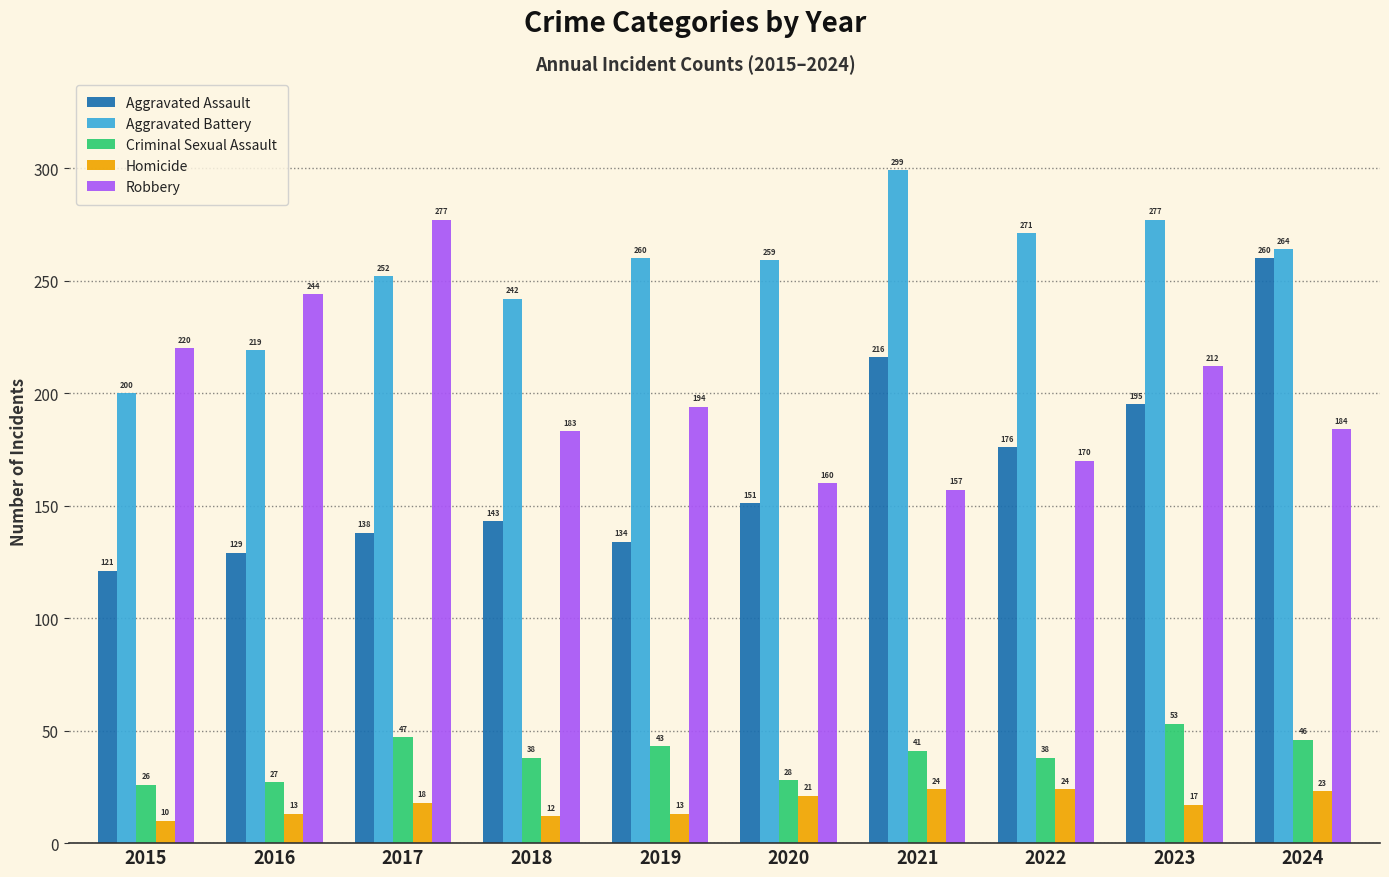

Which series has the largest total across all categories?

Aggravated Battery